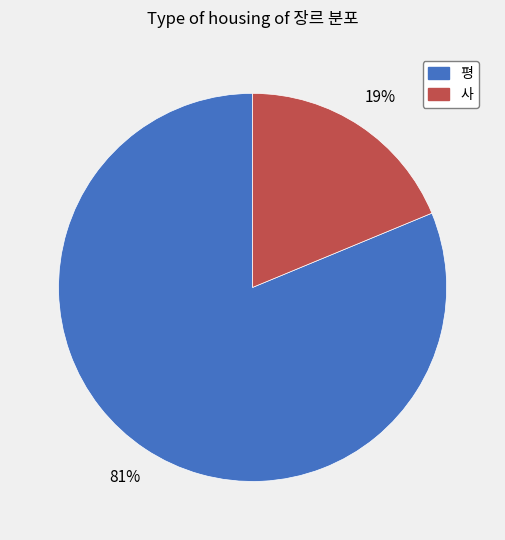

What is the largest slice in the pie chart?

평